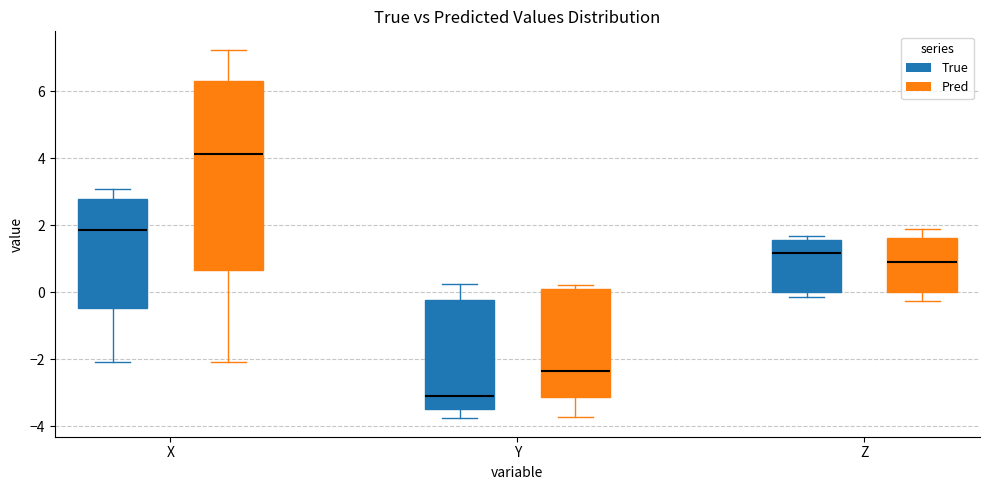

Reading left to right, read every box against the y-axis: the position of its median line, the range the box covers, and the ends of its whiskers. The values are not printed on the chart, so give them approximately, as read against the axis.

X (True): median 1.8, box -0.4 to 2.8, whiskers -2.0 to 3.0
X (Pred): median 4.2, box 0.6 to 6.4, whiskers -2.0 to 7.2
Y (True): median -3.2, box -3.4 to -0.2, whiskers -3.8 to 0.2
Y (Pred): median -2.4, box -3.2 to 0.2, whiskers -3.8 to 0.2 (just above the box's upper edge)
Z (True): median 1.2, box 0.0 to 1.6, whiskers -0.2 to 1.6 (just above the box's upper edge)
Z (Pred): median 1.0, box 0.0 to 1.6, whiskers -0.2 to 2.0